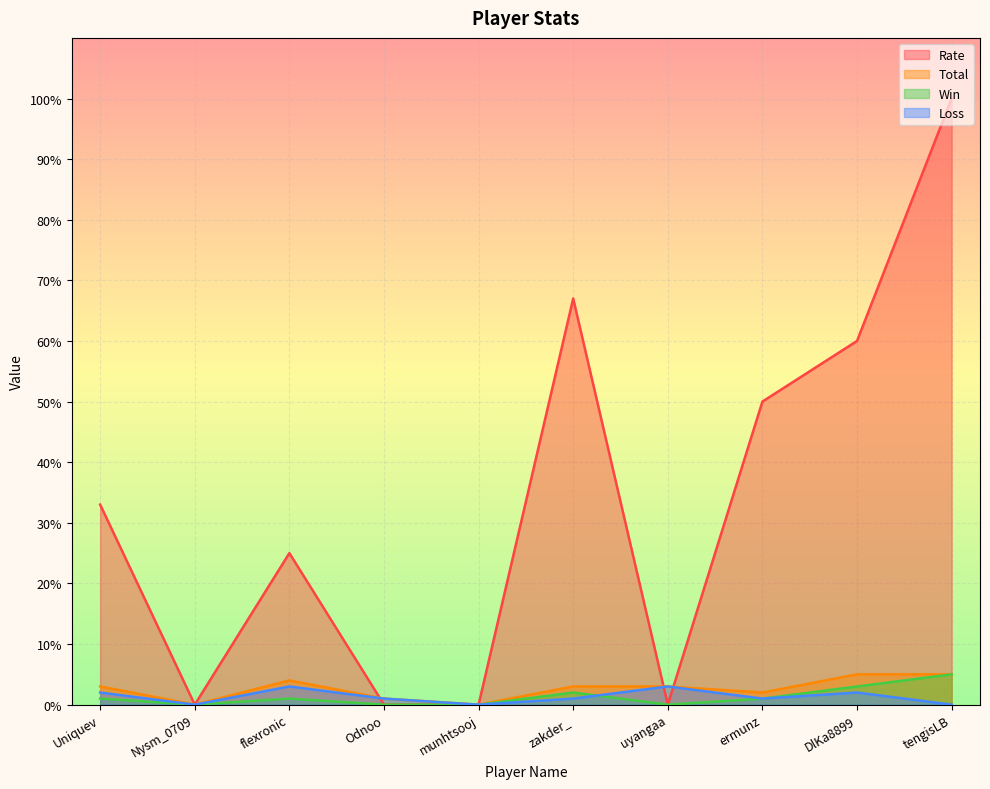

True or false: Loss has more than 0 points higher than both neighbors.

True